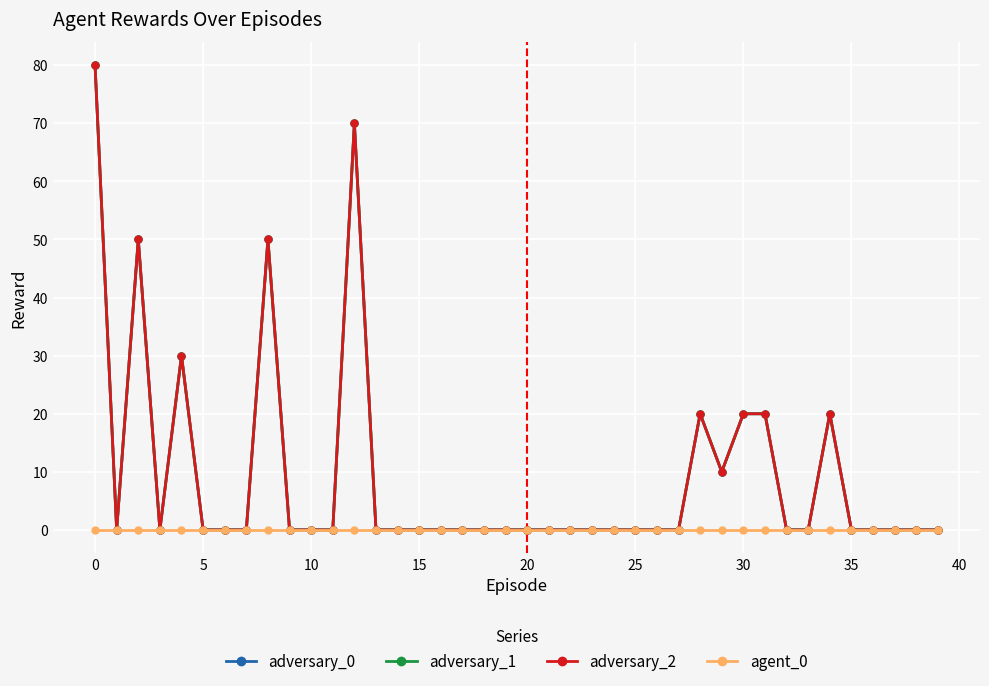

In adversary_0, how many points are lower than both neighbors (excluding endpoints)?

3